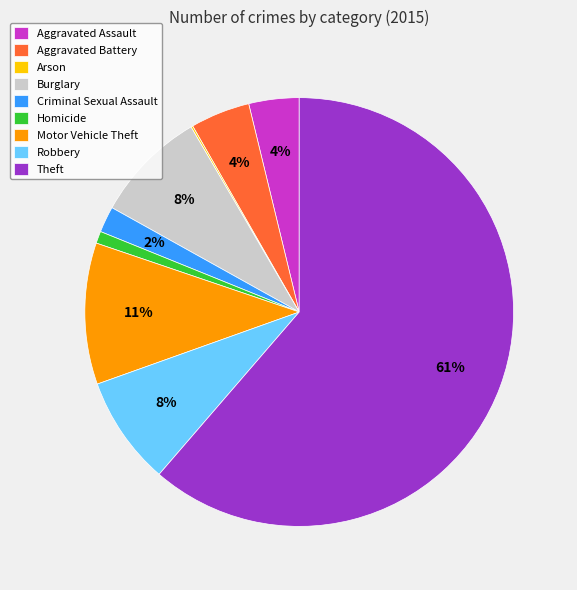

What percentage is the Robbery slice, to the nearest percent?

8%